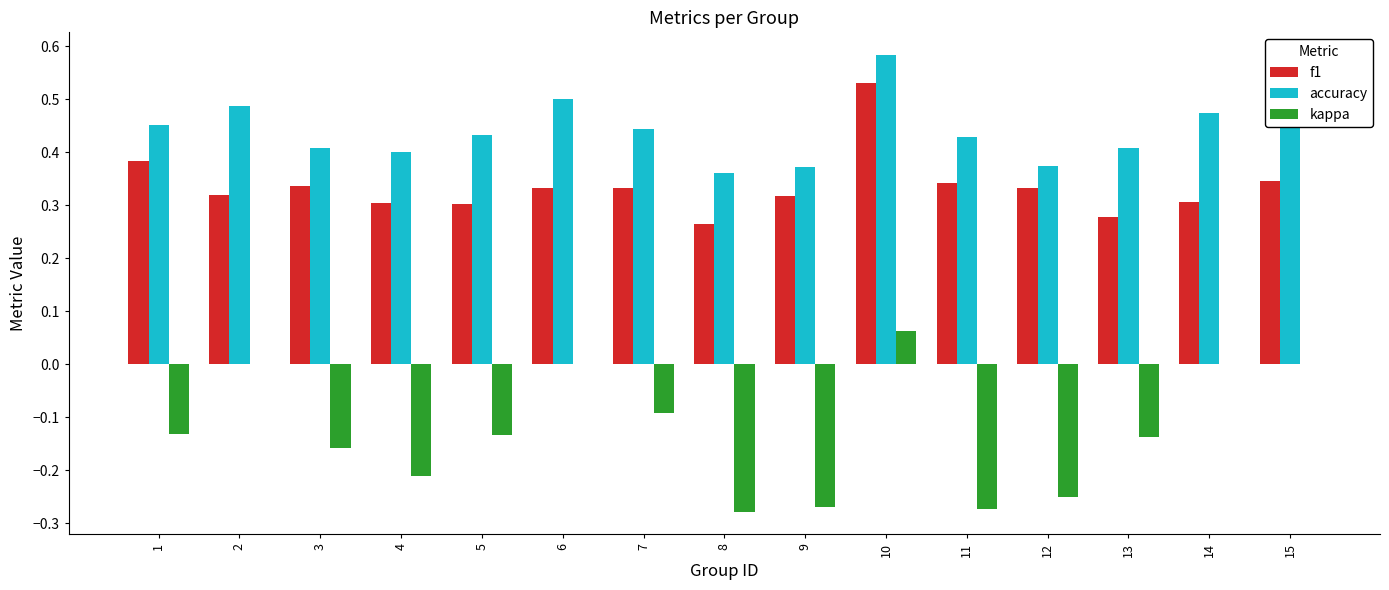

Which series changed the most between 3 and 6?

kappa